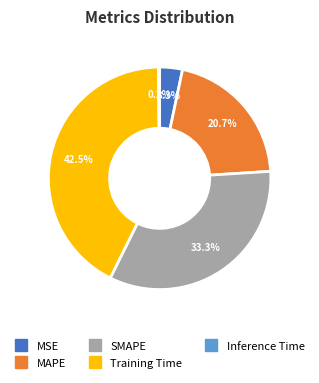

Which slice is the largest?

Training Time